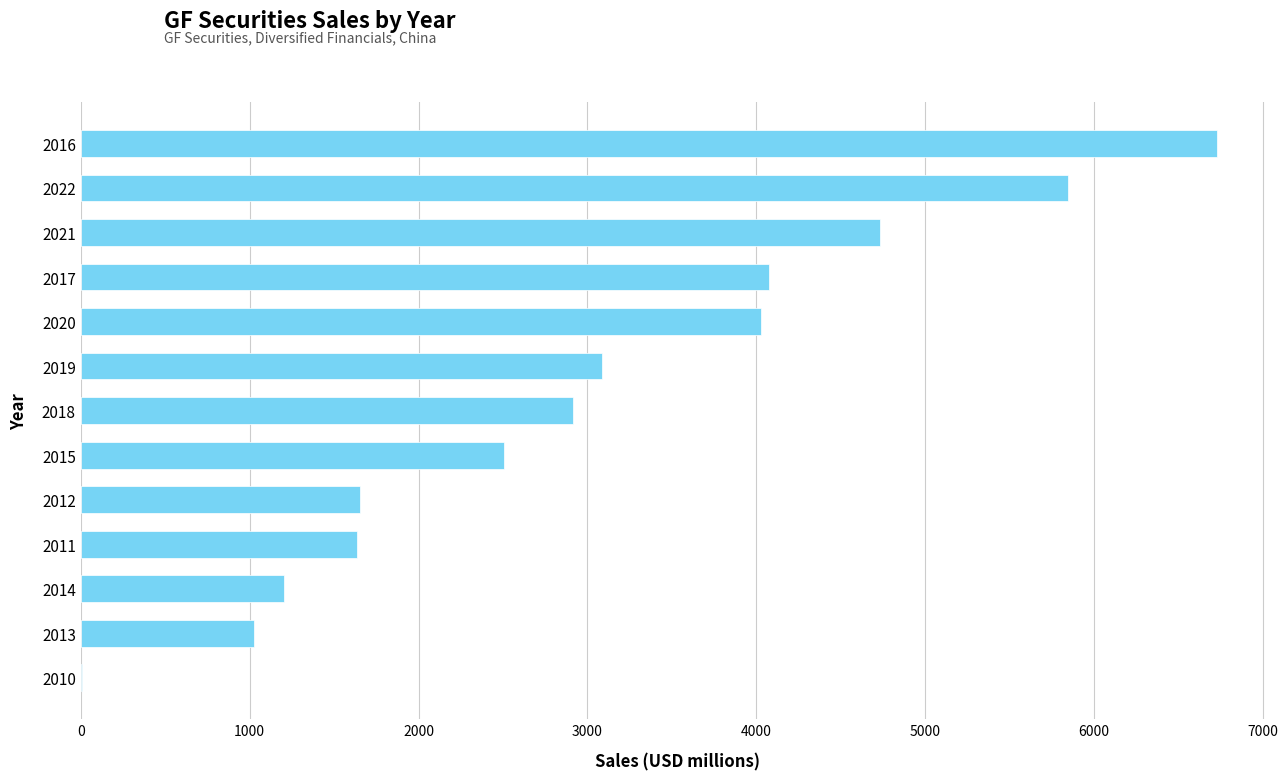

Count the number of categories in the chart.

13